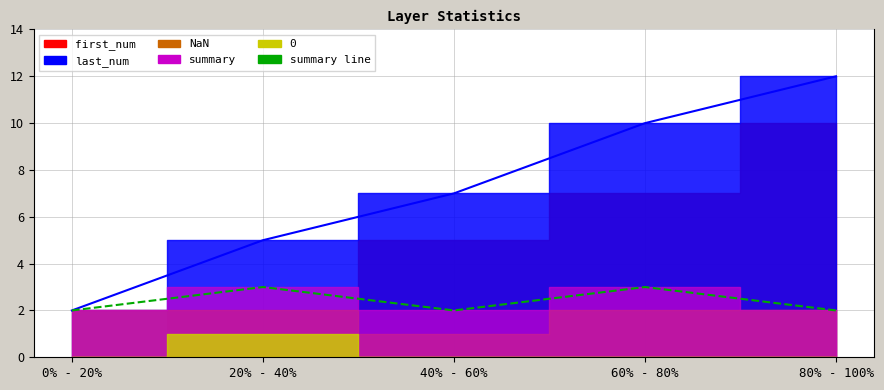

What is the difference between the last_num line values at 60% - 80% and 20% - 40%?

5